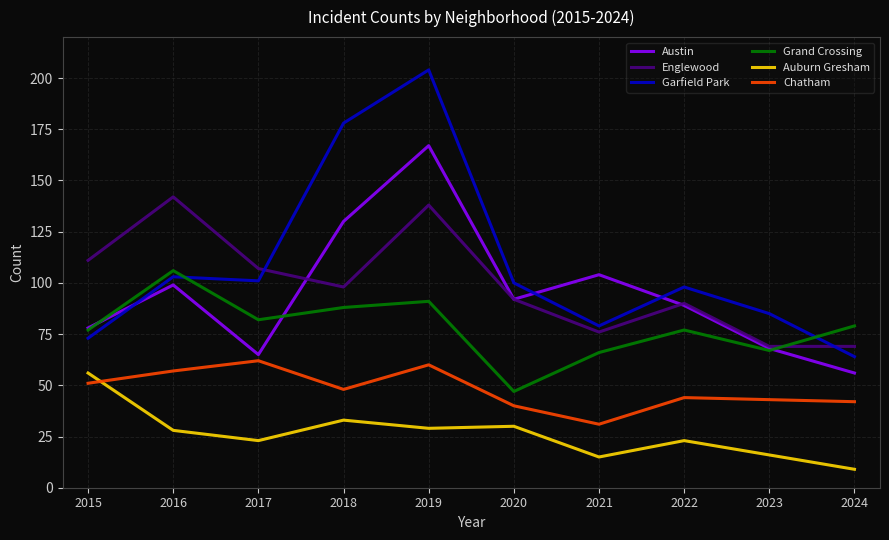

What is the sum of the Garfield Park values at 2018 and 2017?

279